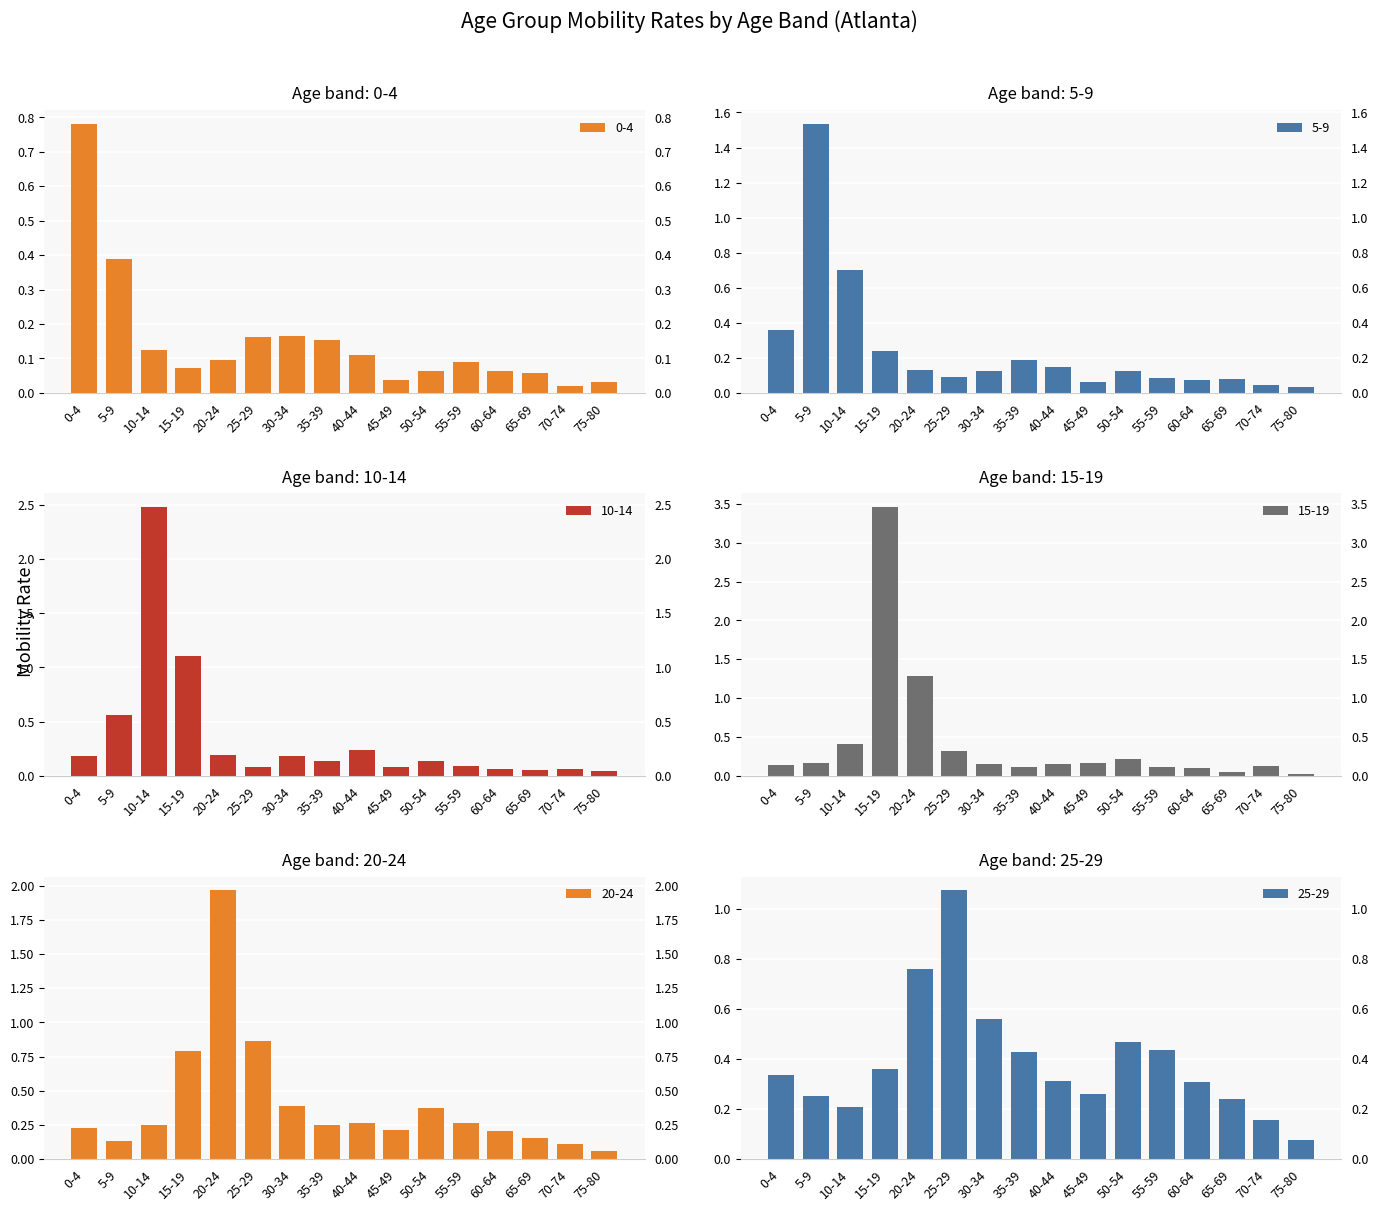

Which category has the highest value in the 10-14 series?

10-14